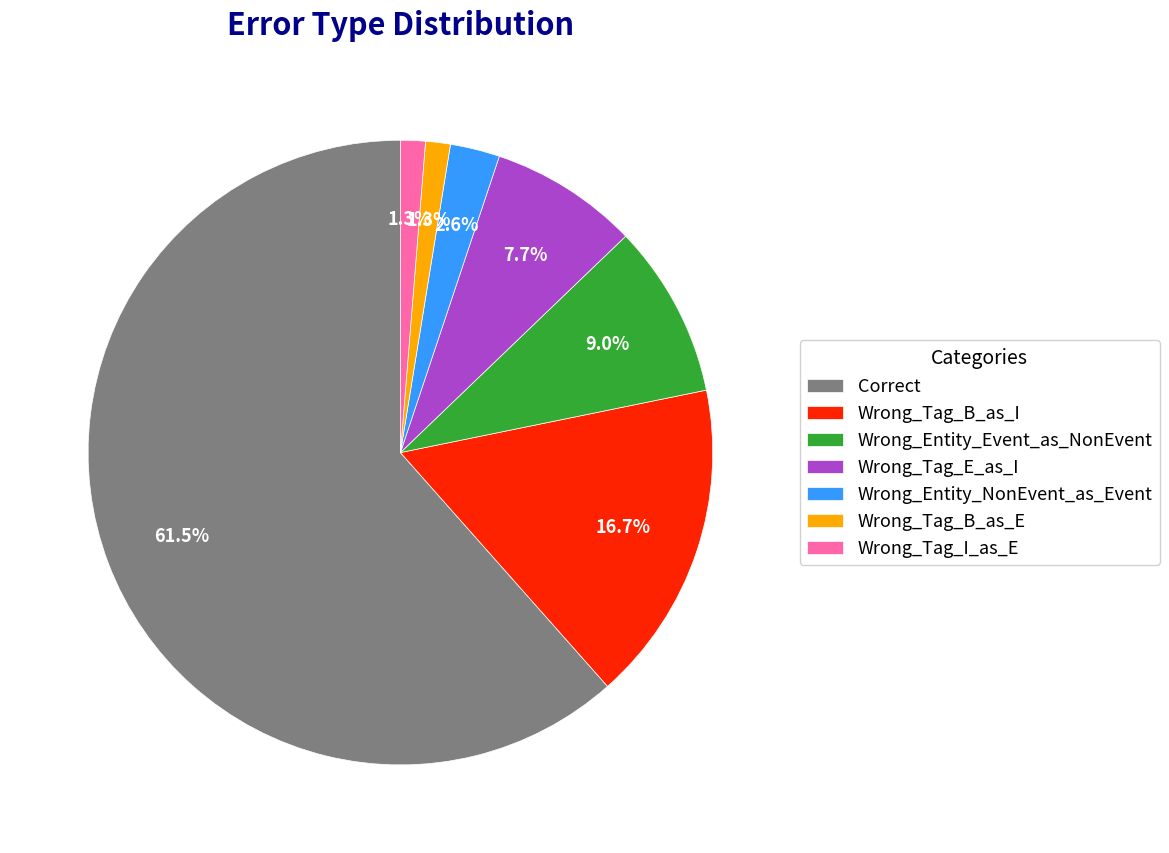

To the nearest percent, what portion does Wrong_Tag_B_as_I represent?

17%